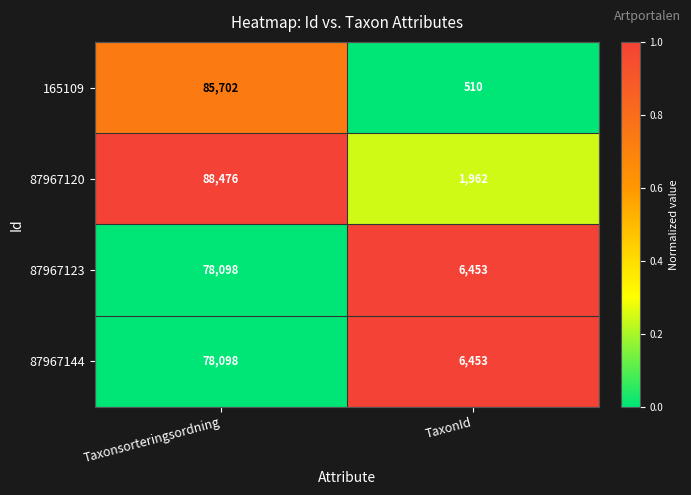

True or false: 165109 has a value of 144997 at Taxonsorteringsordning.

False